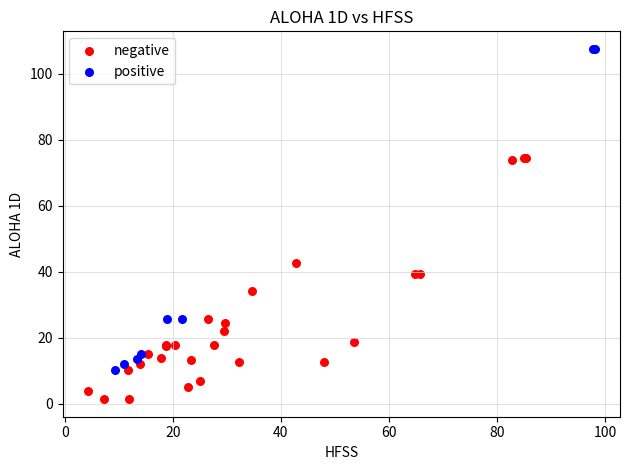

Which series reaches the minimum Y coordinate?

negative